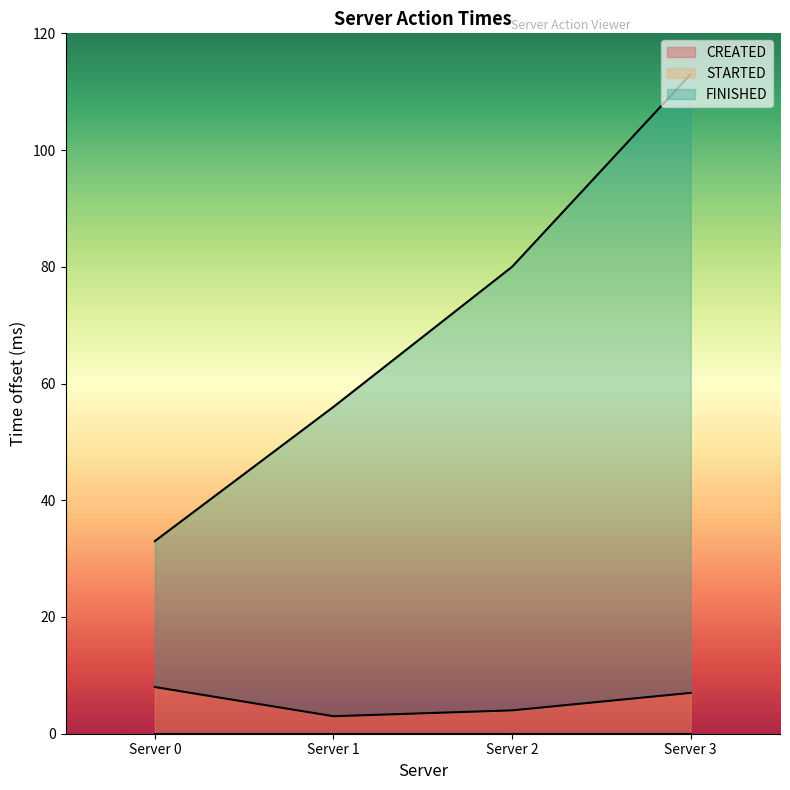

How many lines are shown in the chart?

3